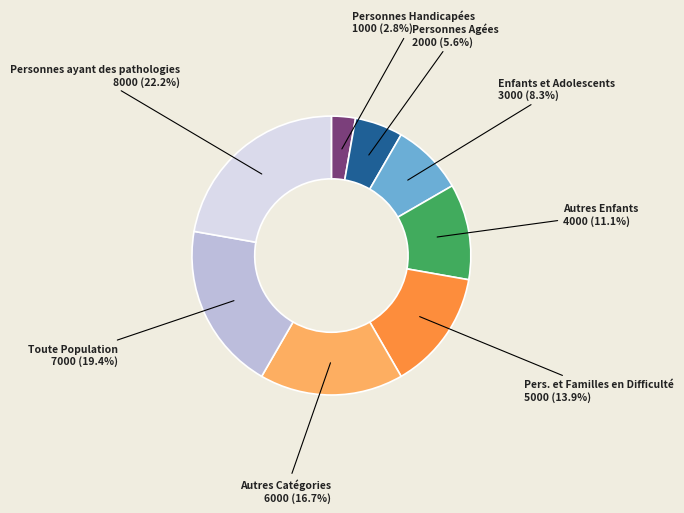

Is there any slice that represents more than half of the pie?

No